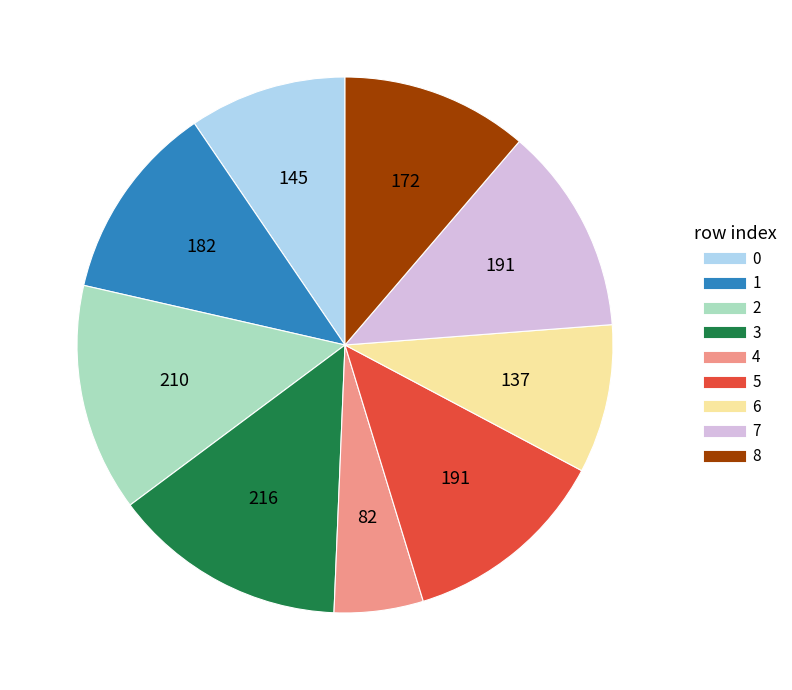

Combined, do 2 and 3 account for over 50%?

No